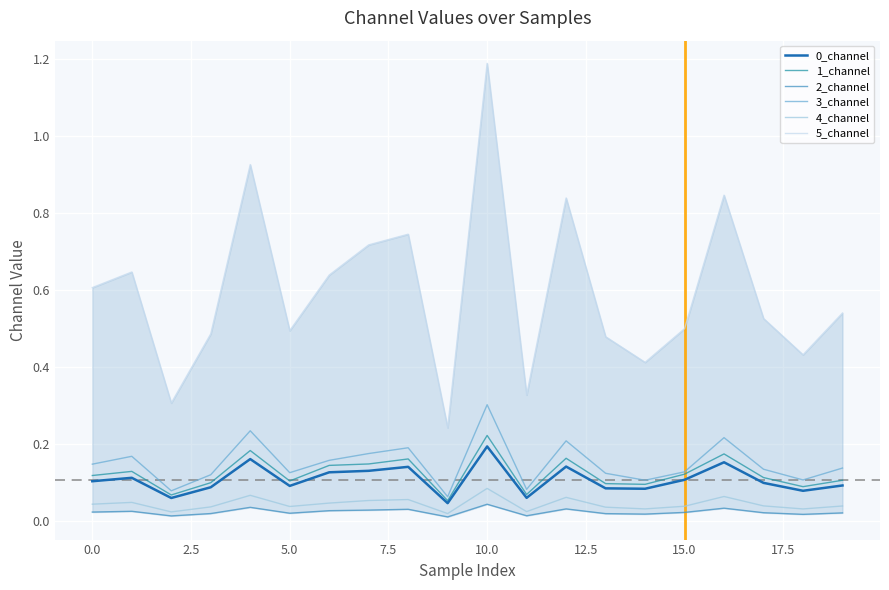

True or false: 2_channel and 5_channel intersect in this chart.

False